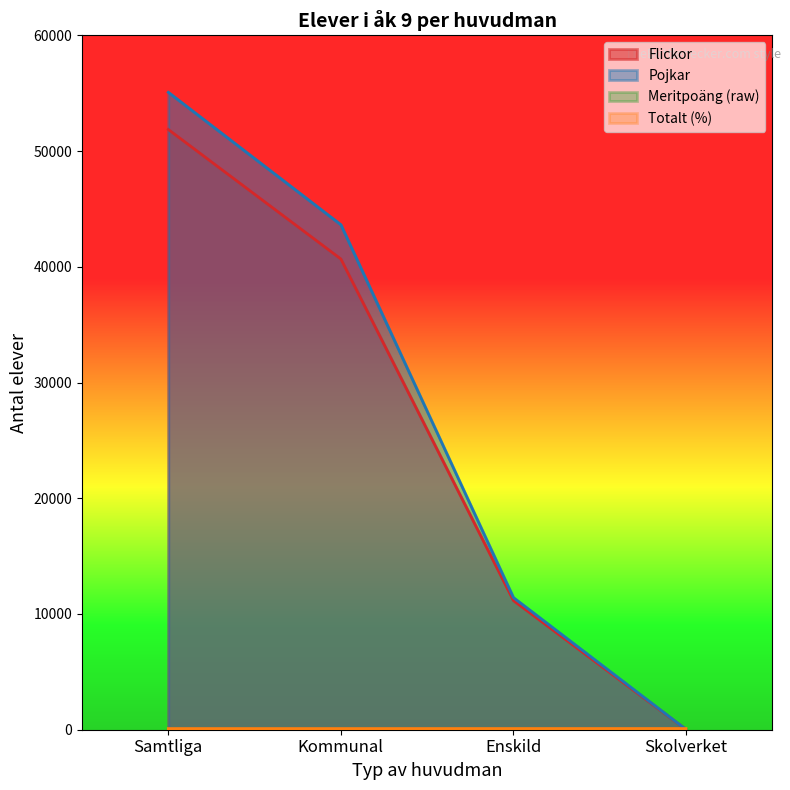

True or false: Flickor (%) and Totalt (%) intersect in this chart.

False